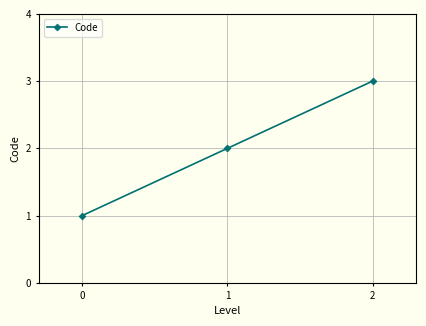

True or false: the data shows 3 at 2.

True